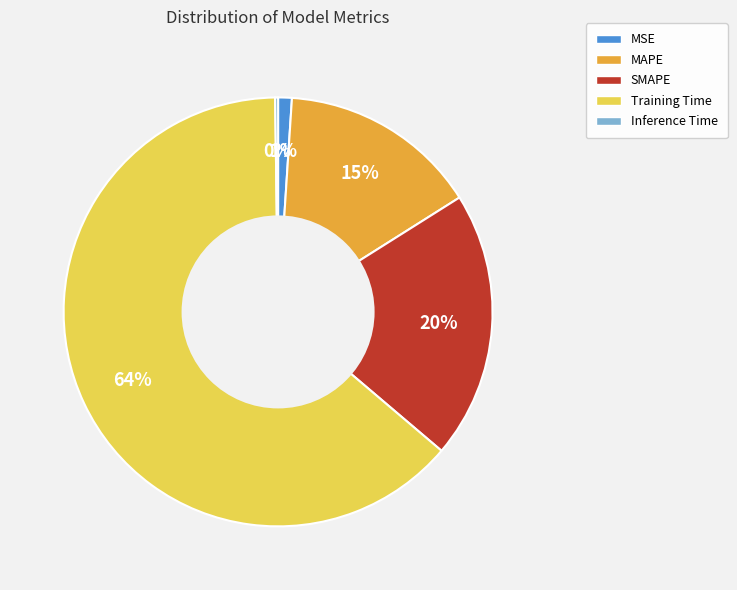

To the nearest percent, what is the average slice percentage?

20%